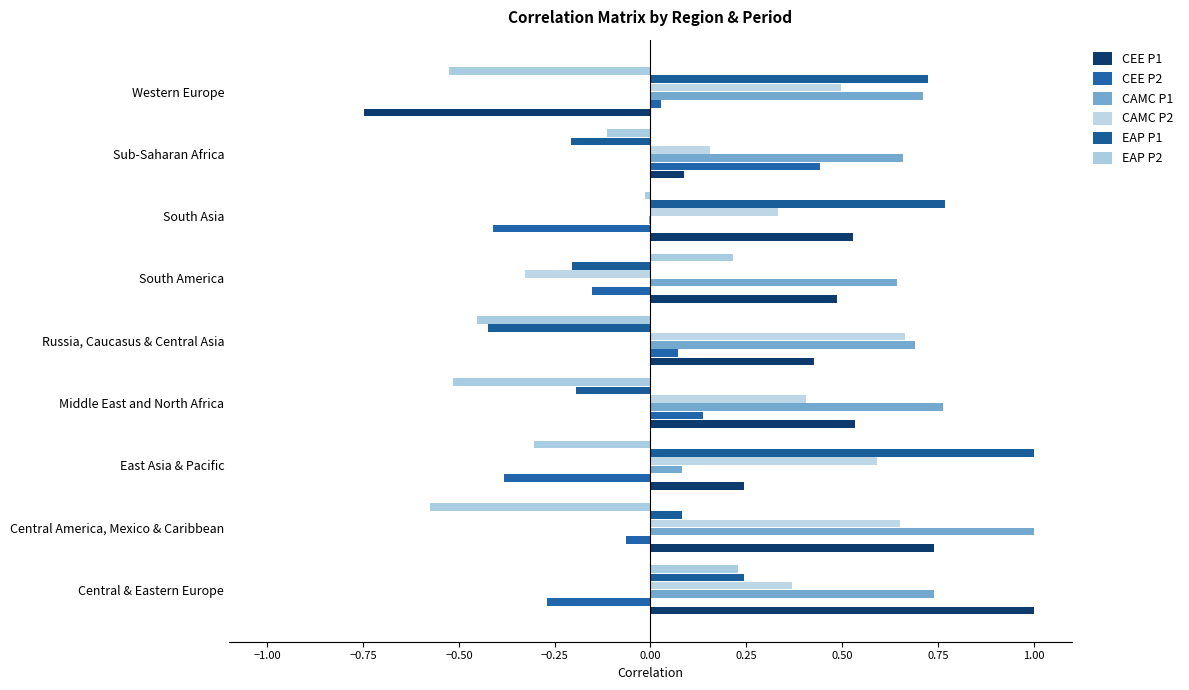

At how many categories does at least one series exceed 0?

9